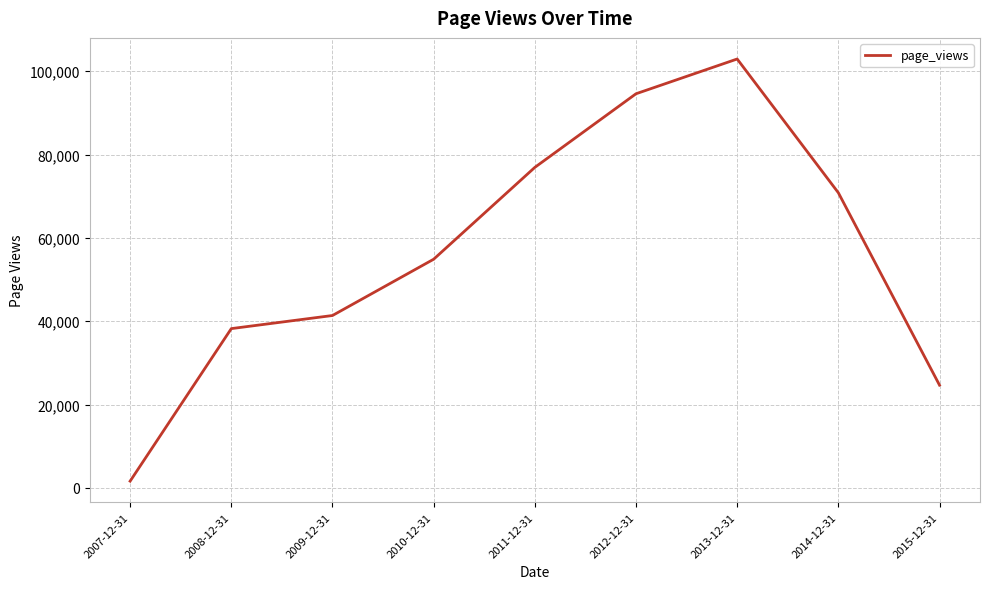

How many lines are shown in the chart?

1